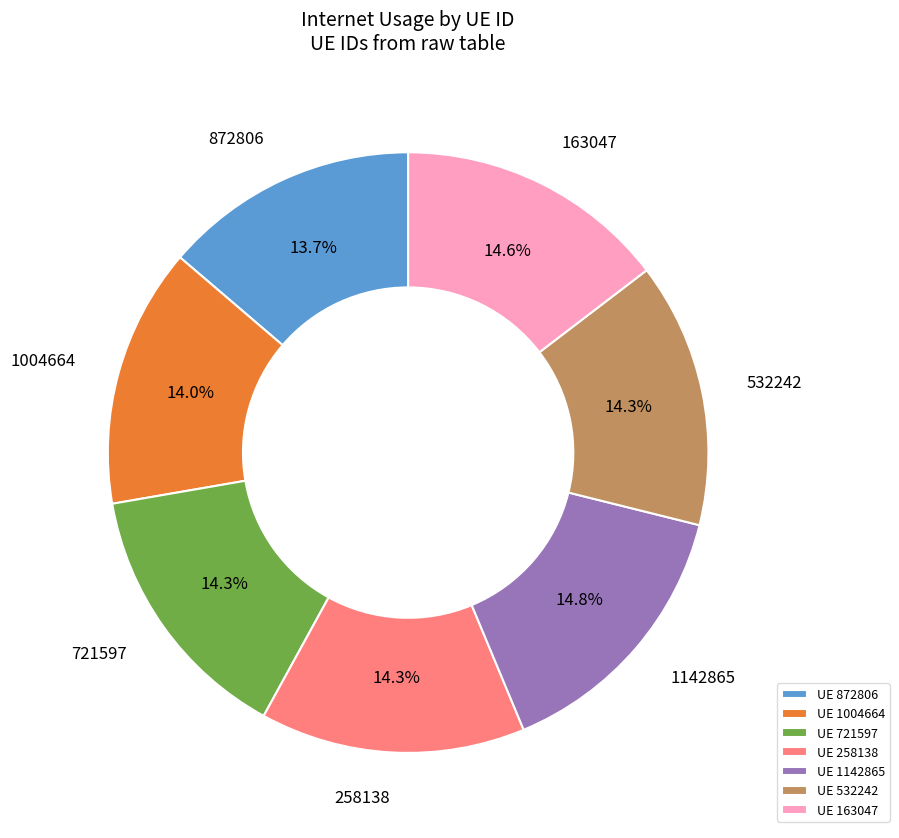

Approximately how many times larger is the value at UE 1004664 compared to UE 721597?

1.0